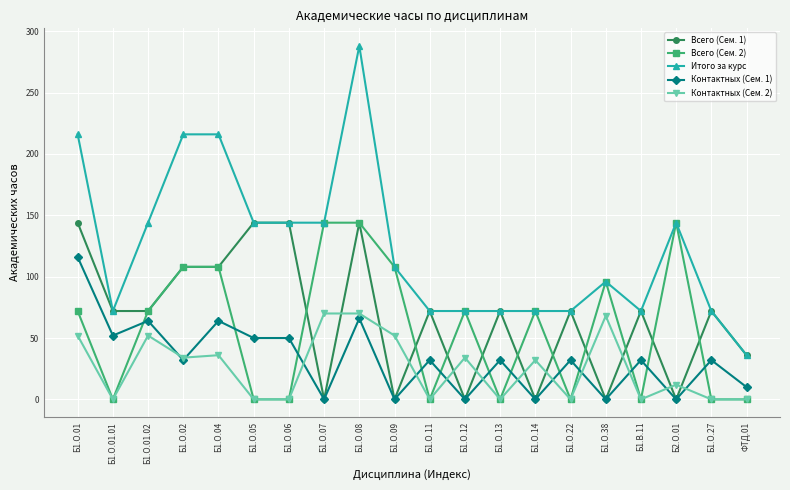

How many lines are shown in the chart?

5